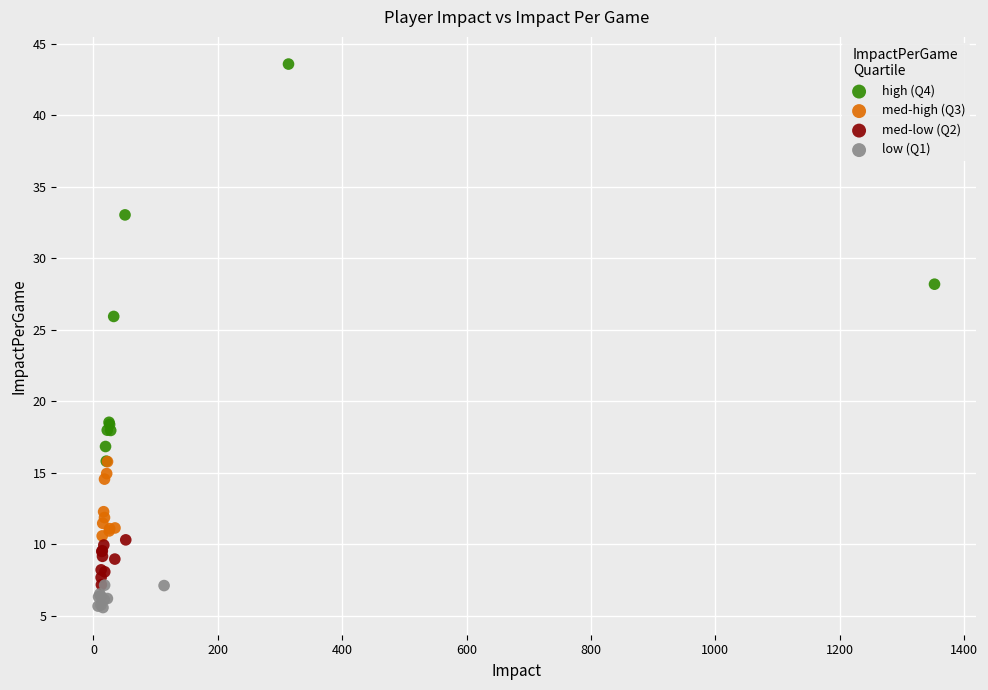

Which series reaches the maximum Y coordinate?

high (Q4)